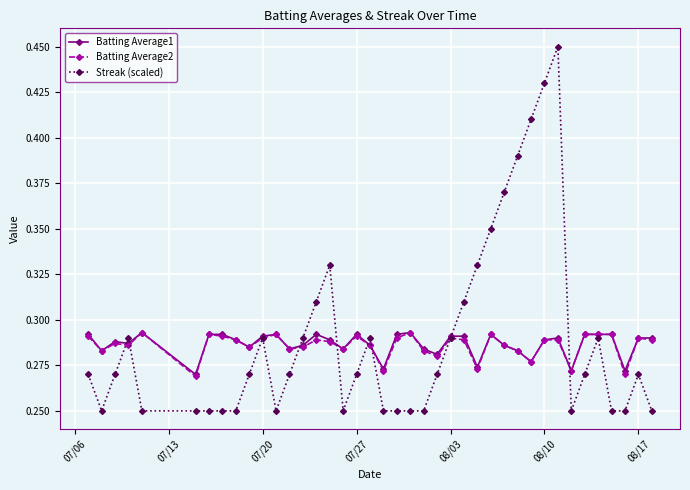

How many Streak (scaled) values are between 0 and 1?

40